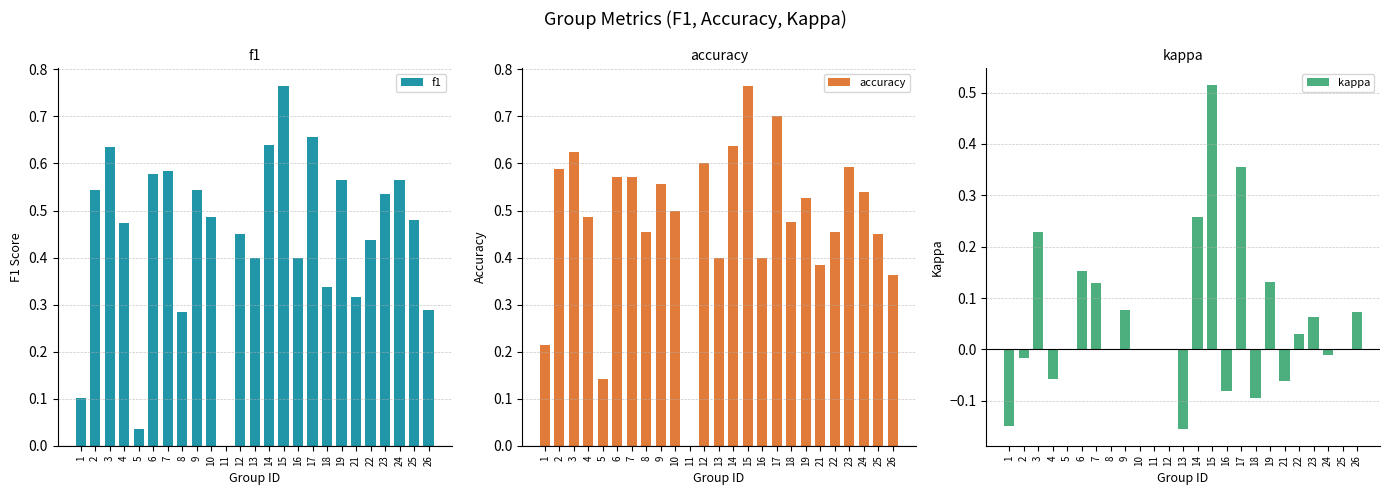

Reading right to left, transcribe all the data shown in this chart.

f1: 26=0.3	25=0.5	24=0.6	23=0.5	22=0.4	21=0.3	19=0.6	18=0.3	17=0.7	16=0.4	15=0.8	14=0.6	13=0.4	12=0.5	11=0.0	10=0.5	9=0.5	8=0.3	7=0.6	6=0.6	5=0.0	4=0.5	3=0.6	2=0.5	1=0.1
accuracy: 26=0.4	25=0.5	24=0.5	23=0.6	22=0.5	21=0.4	19=0.5	18=0.5	17=0.7	16=0.4	15=0.8	14=0.6	13=0.4	12=0.6	11=0.0	10=0.5	9=0.6	8=0.5	7=0.6	6=0.6	5=0.1	4=0.5	3=0.6	2=0.6	1=0.2
kappa: 26=0.1	25=0.0	24=-0.0	23=0.1	22=0.0	21=-0.1	19=0.1	18=-0.1	17=0.4	16=-0.1	15=0.5	14=0.3	13=-0.2	12=0.0	11=0.0	10=0.0	9=0.1	8=0.0	7=0.1	6=0.2	5=0.0	4=-0.1	3=0.2	2=-0.0	1=-0.1